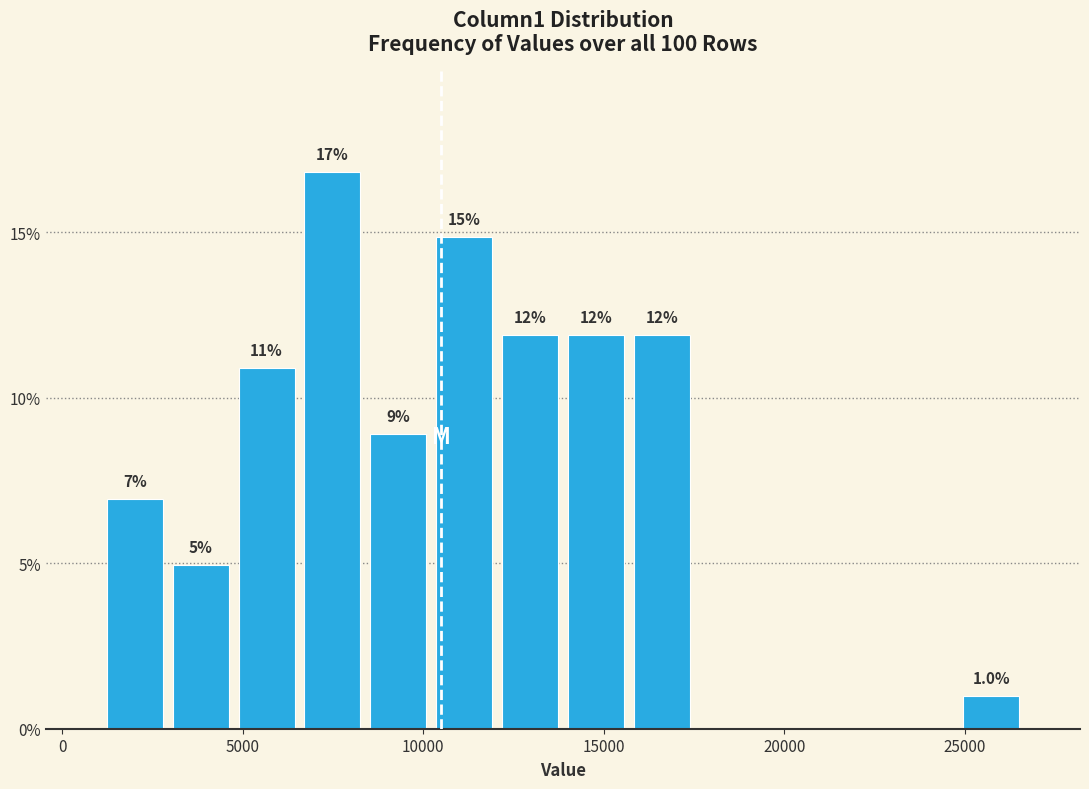

Read against the x-axis, roughly where is the centre of the tallest bar?

7500